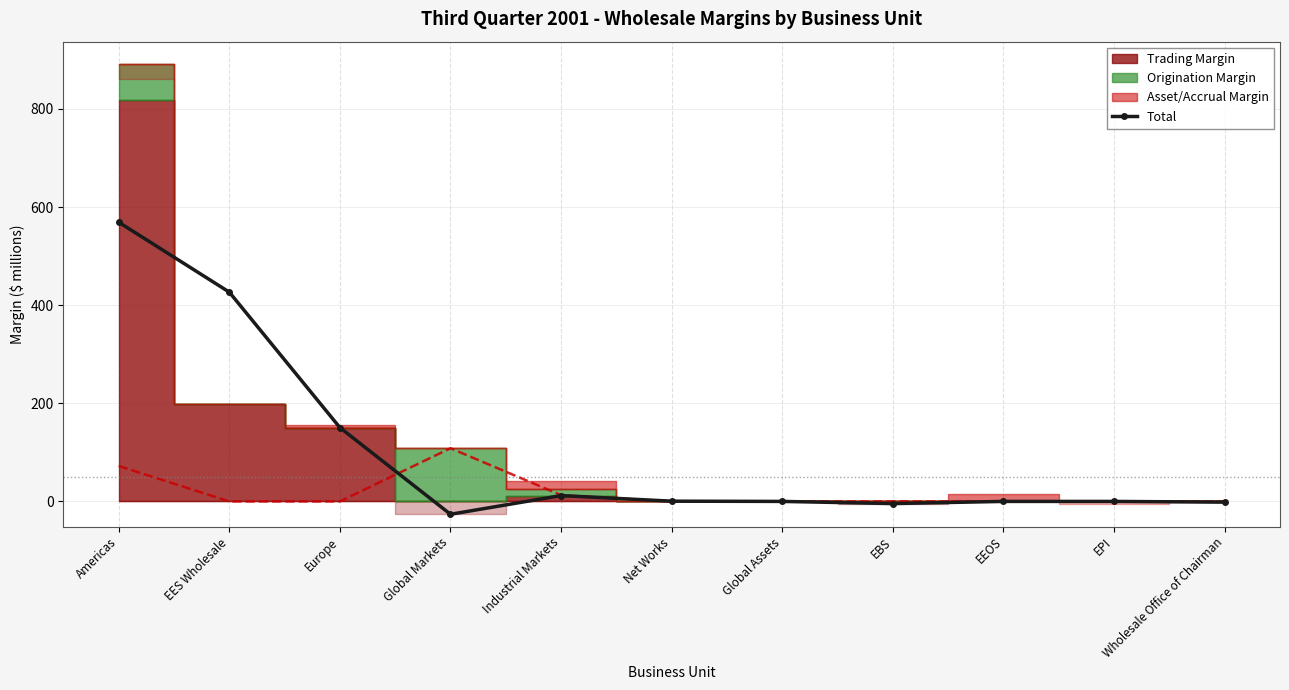

What is the label of the 7th point from the left?

Global Assets